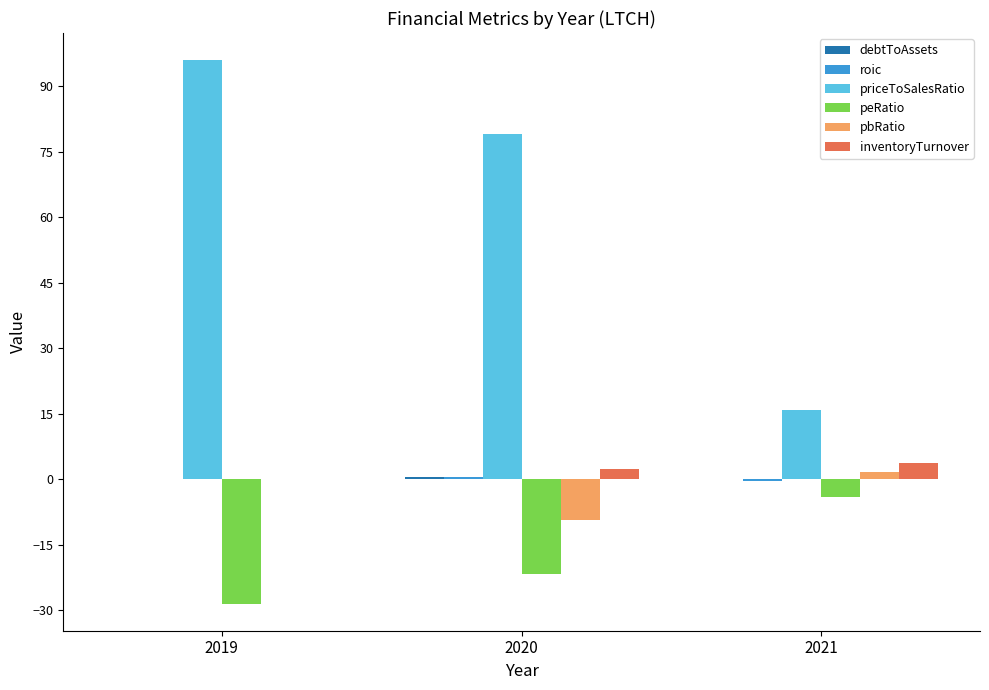

At which label is priceToSalesRatio closest to 55?

2020